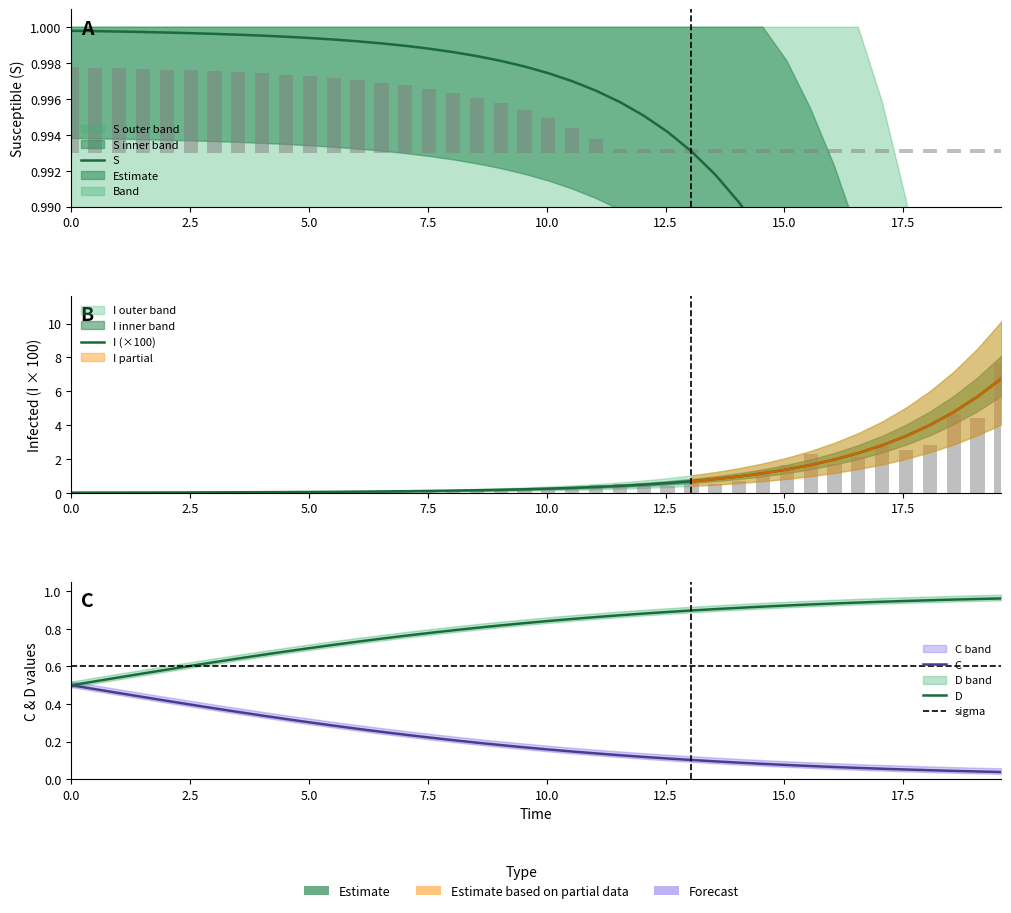

What is the highest value of the D series?

1.0